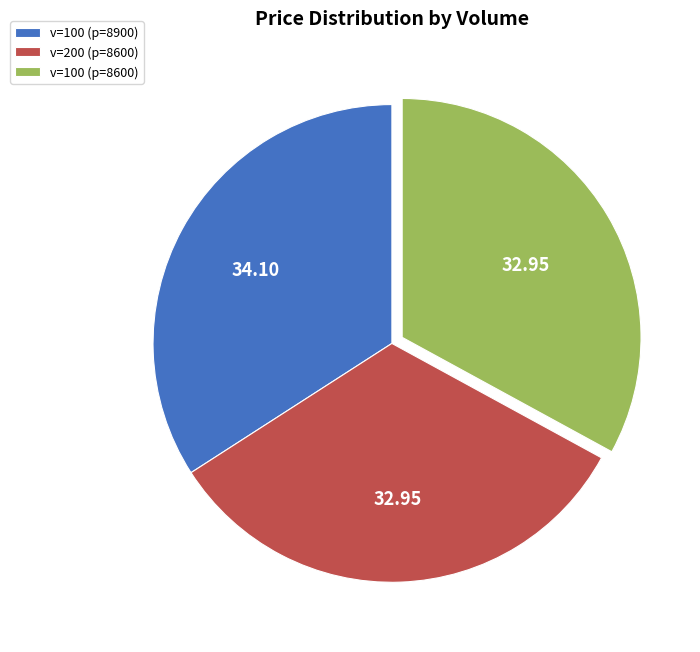

What is the ratio of the value at v=100 (p=8900) to the value at v=100 (p=8600)?

1.0